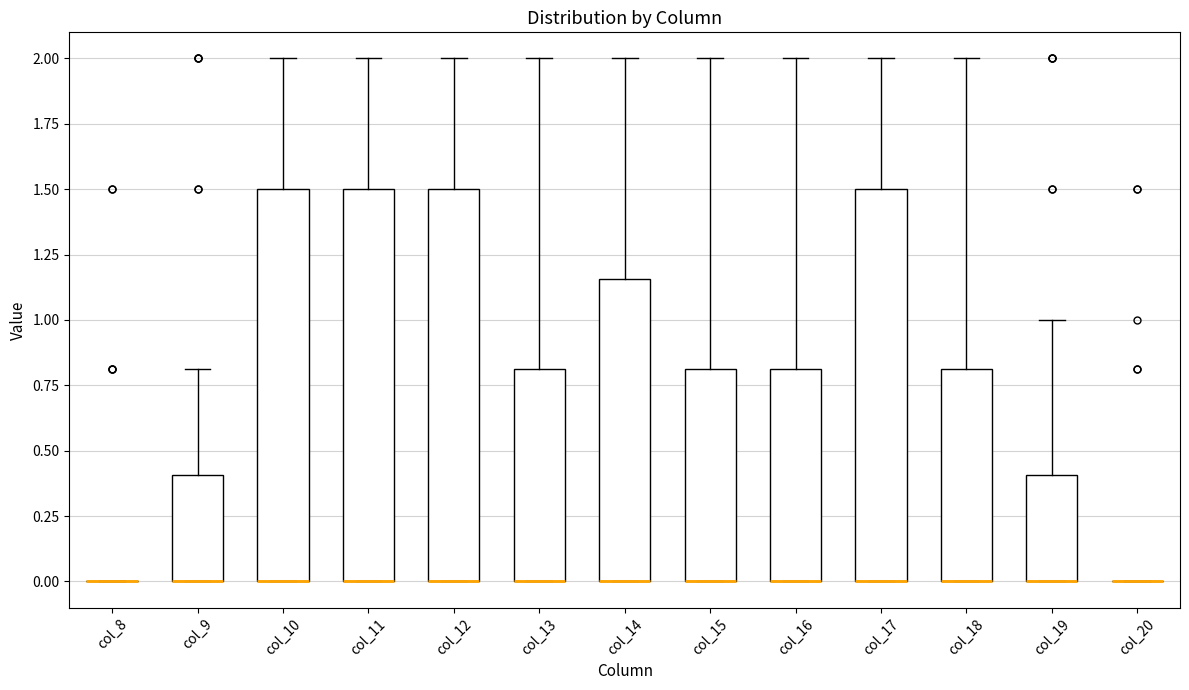

Reading left to right, read every box against the y-axis: the position of its median line, the range the box covers, and the ends of its whiskers. The values are not printed on the chart, so give them approximately, as read against the axis.

col_8: box collapsed to a line at 0.00, whiskers 0.00 to 0.00
col_9: median 0.00 (drawn on the box's lower edge), box 0.00 to 0.40, whiskers 0.00 to 0.80
col_10: median 0.00 (drawn on the box's lower edge), box 0.00 to 1.50, whiskers 0.00 to 2.00
col_11: median 0.00 (drawn on the box's lower edge), box 0.00 to 1.50, whiskers 0.00 to 2.00
col_12: median 0.00 (drawn on the box's lower edge), box 0.00 to 1.50, whiskers 0.00 to 2.00
col_13: median 0.00 (drawn on the box's lower edge), box 0.00 to 0.80, whiskers 0.00 to 2.00
col_14: median 0.00 (drawn on the box's lower edge), box 0.00 to 1.15, whiskers 0.00 to 2.00
col_15: median 0.00 (drawn on the box's lower edge), box 0.00 to 0.80, whiskers 0.00 to 2.00
col_16: median 0.00 (drawn on the box's lower edge), box 0.00 to 0.80, whiskers 0.00 to 2.00
col_17: median 0.00 (drawn on the box's lower edge), box 0.00 to 1.50, whiskers 0.00 to 2.00
col_18: median 0.00 (drawn on the box's lower edge), box 0.00 to 0.80, whiskers 0.00 to 2.00
col_19: median 0.00 (drawn on the box's lower edge), box 0.00 to 0.40, whiskers 0.00 to 1.00
col_20: box collapsed to a line at 0.00, whiskers 0.00 to 0.00